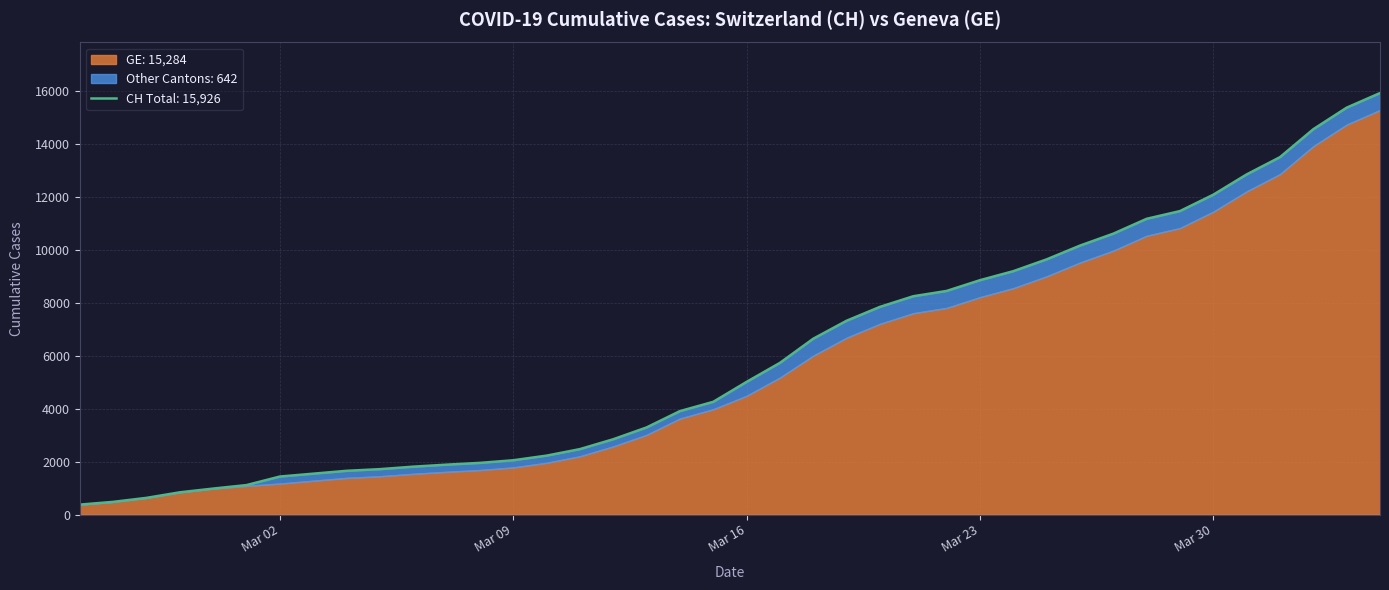

Read the value at 2020-02-29.

981